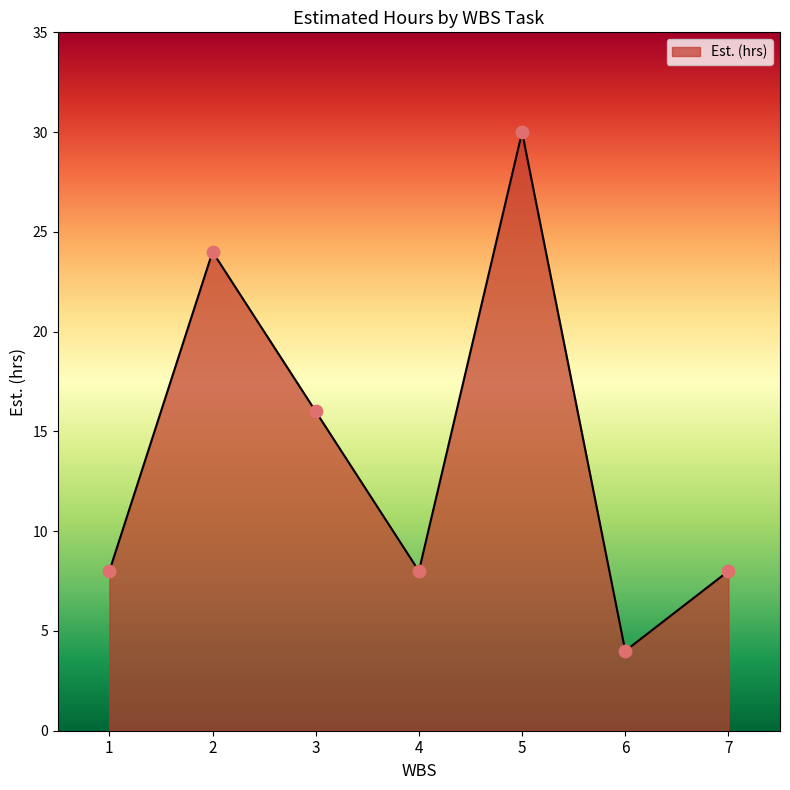

What is the change in value from 3 to 4?

-8